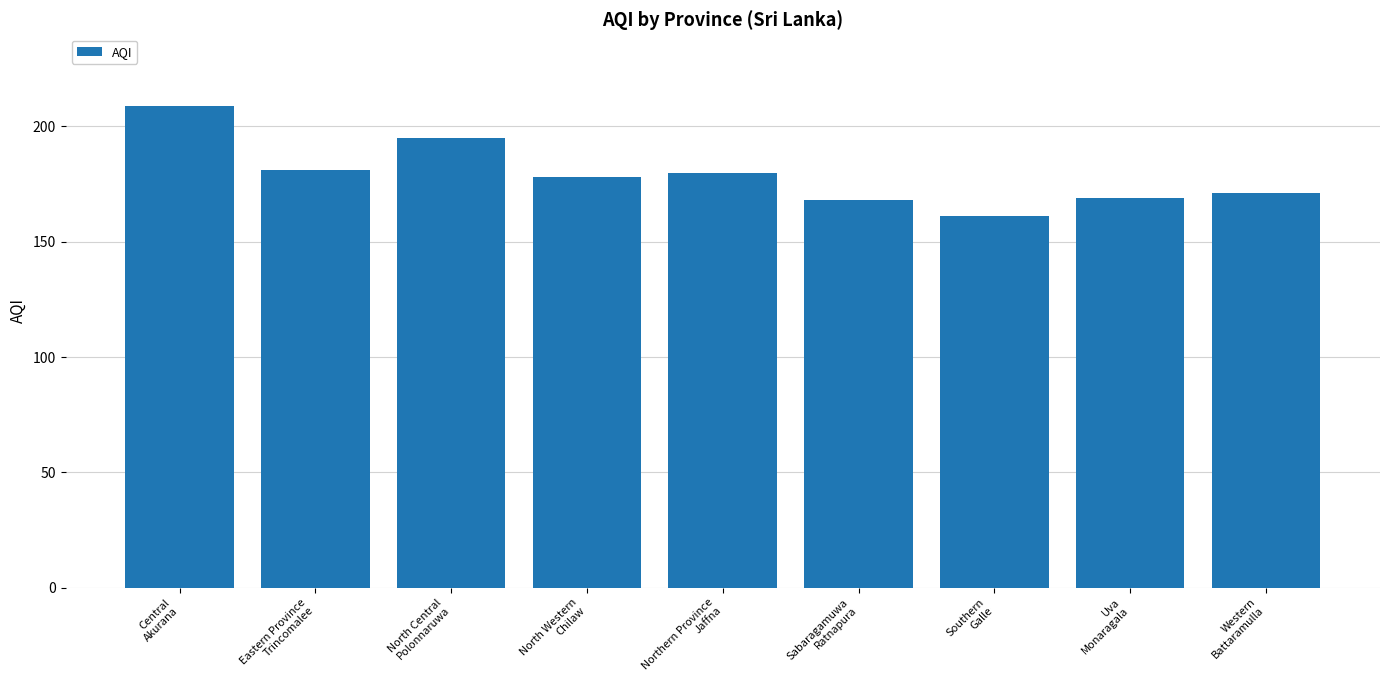

What is the sum of the values at Eastern Province
Trincomalee and North Central
Polonnaruwa?

376